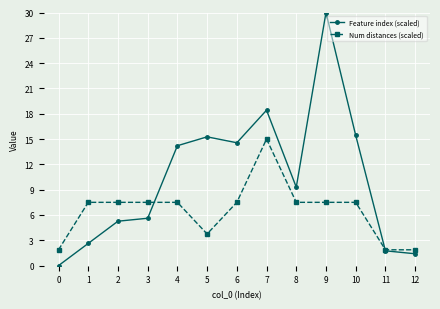

What is the sum of all Feature index (scaled) values?

133.9